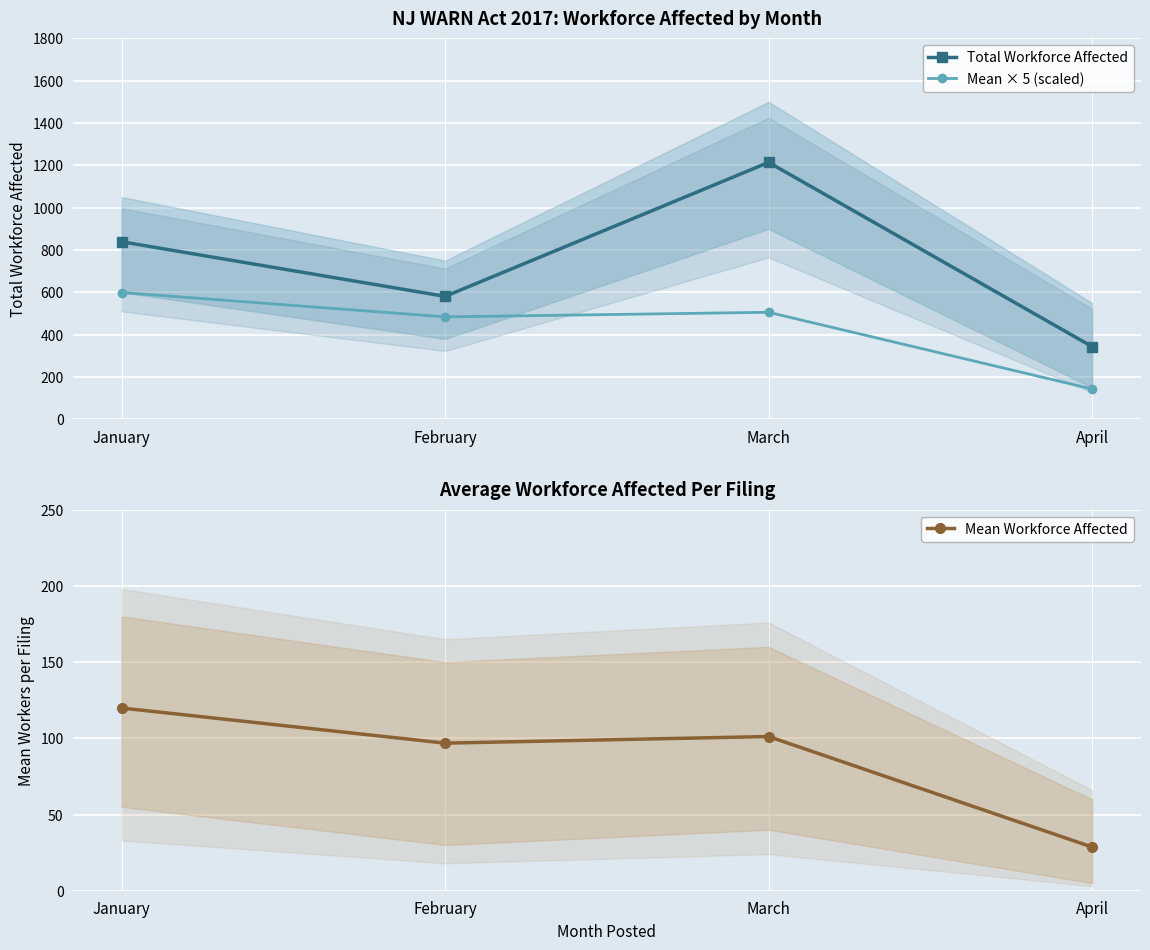

Where does the Mean × 5 (scaled) series first go above 505?

January